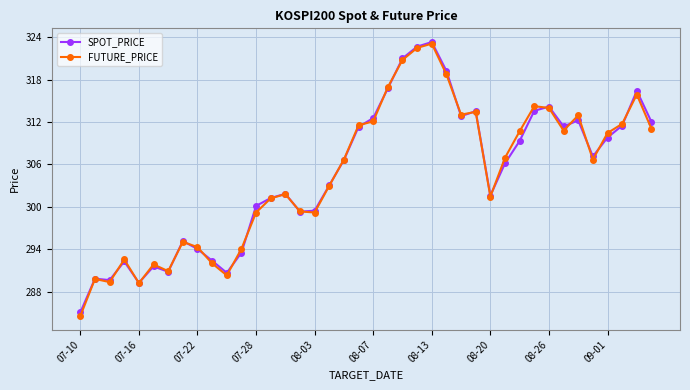

What is the value of the SPOT_PRICE point at the 24th from the left?

322.7